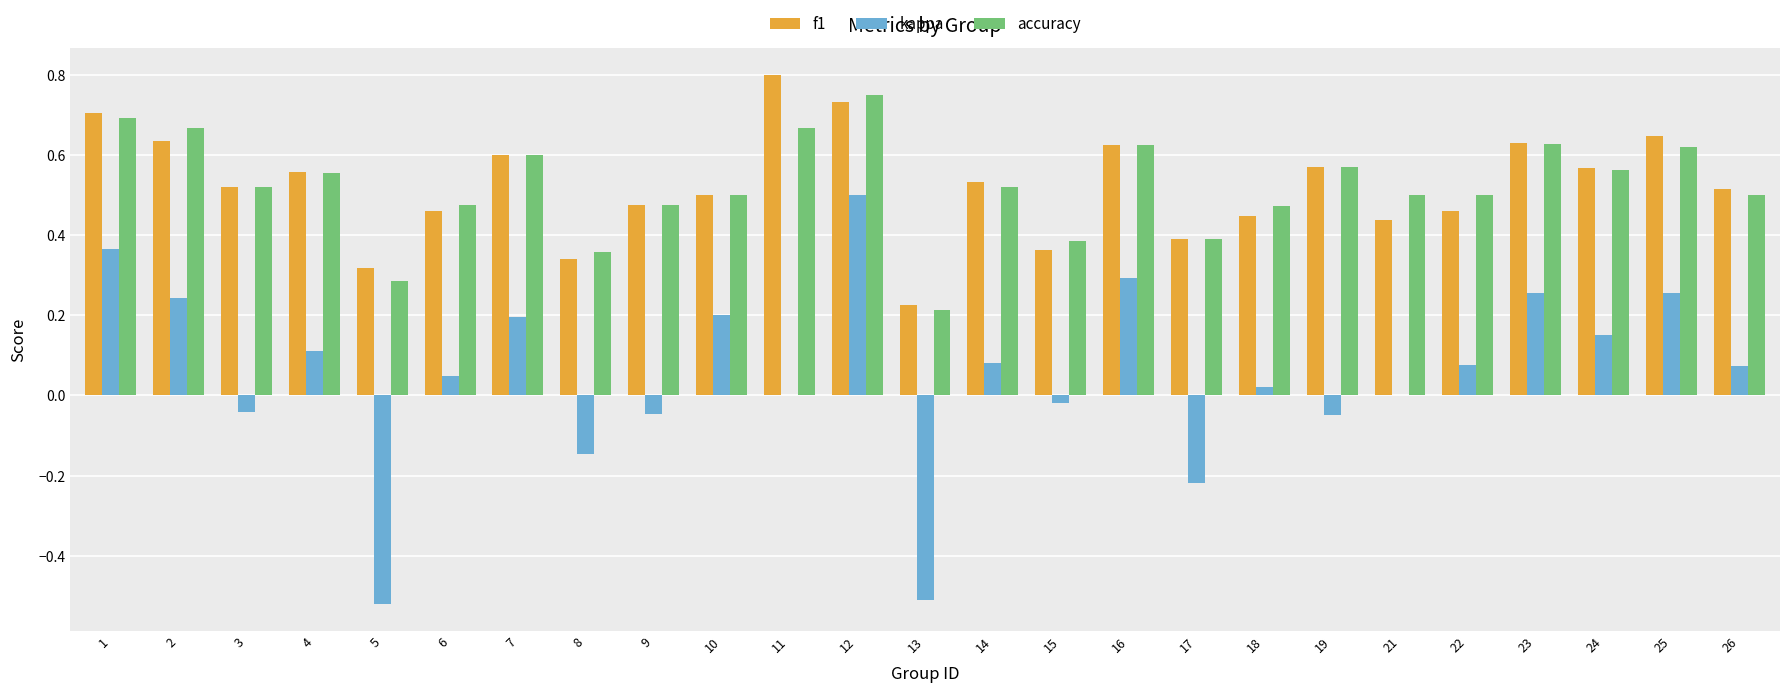

At which category is the sum across all series the highest?

12